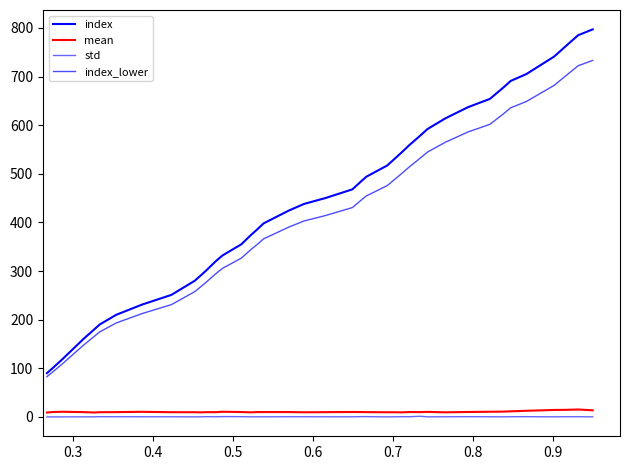

True or false: mean and index cross at least once.

False